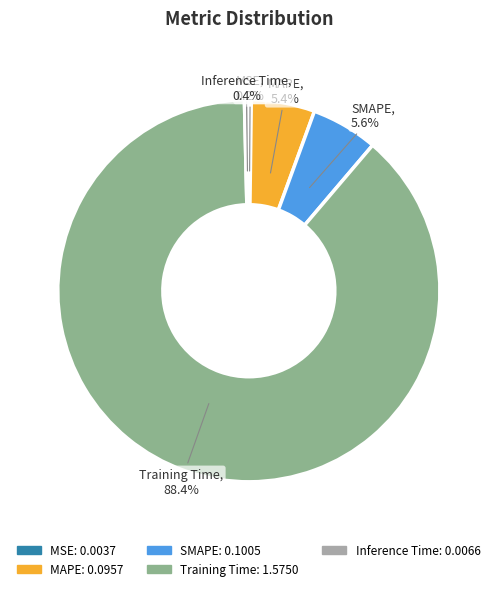

Between Inference Time and MAPE, which is larger?

MAPE